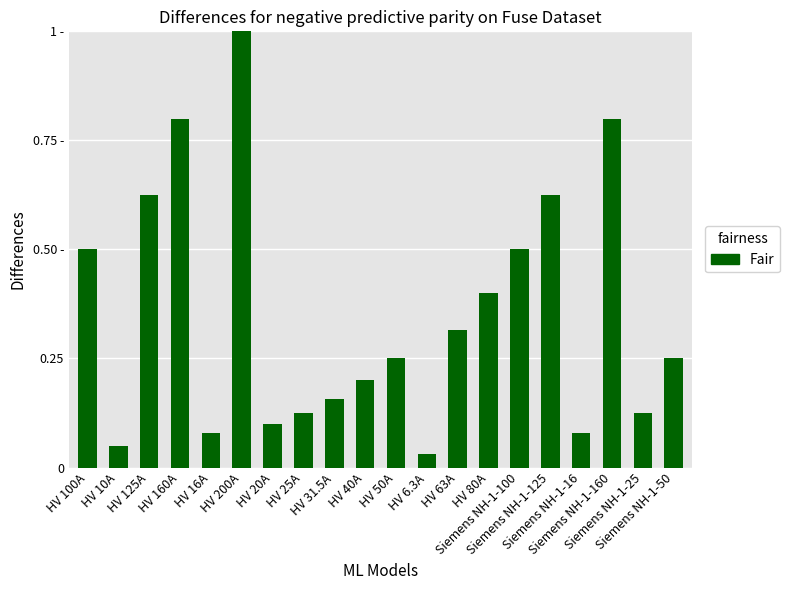

Read the value at HV 10A.

0.1